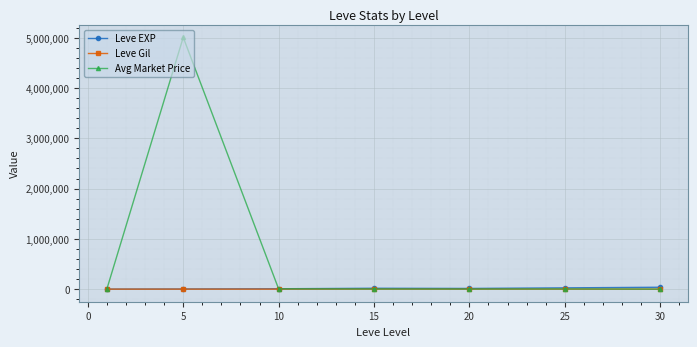

What is the greatest value displayed?

5007500.2